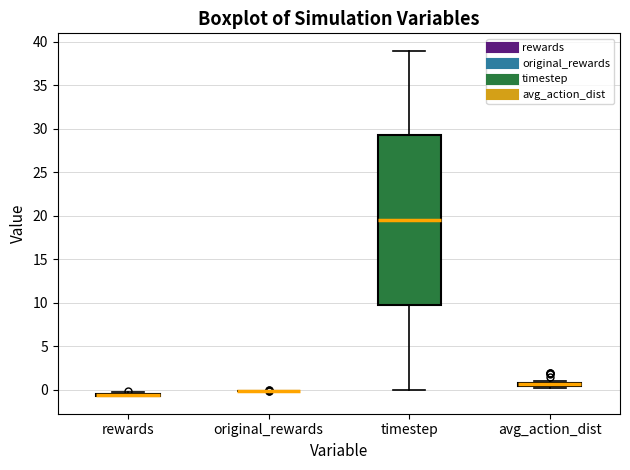

Comparing the boxes themselves (not the whiskers), which one is the tallest?

timestep